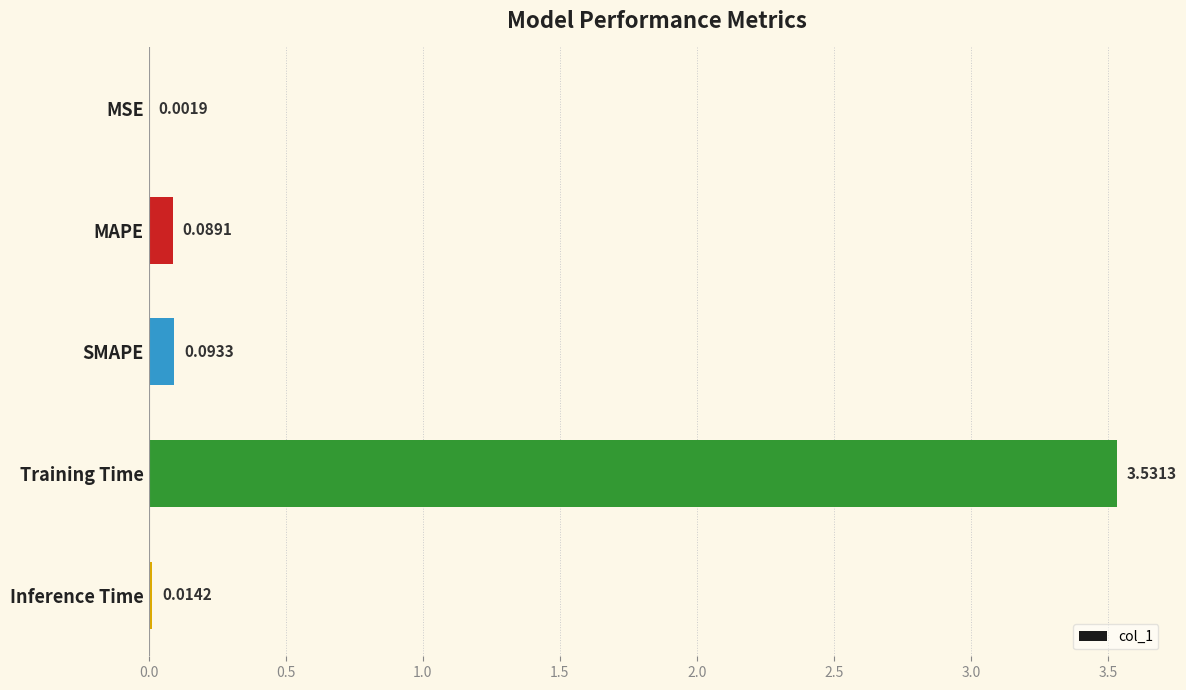

What is the sum of all values?

3.7